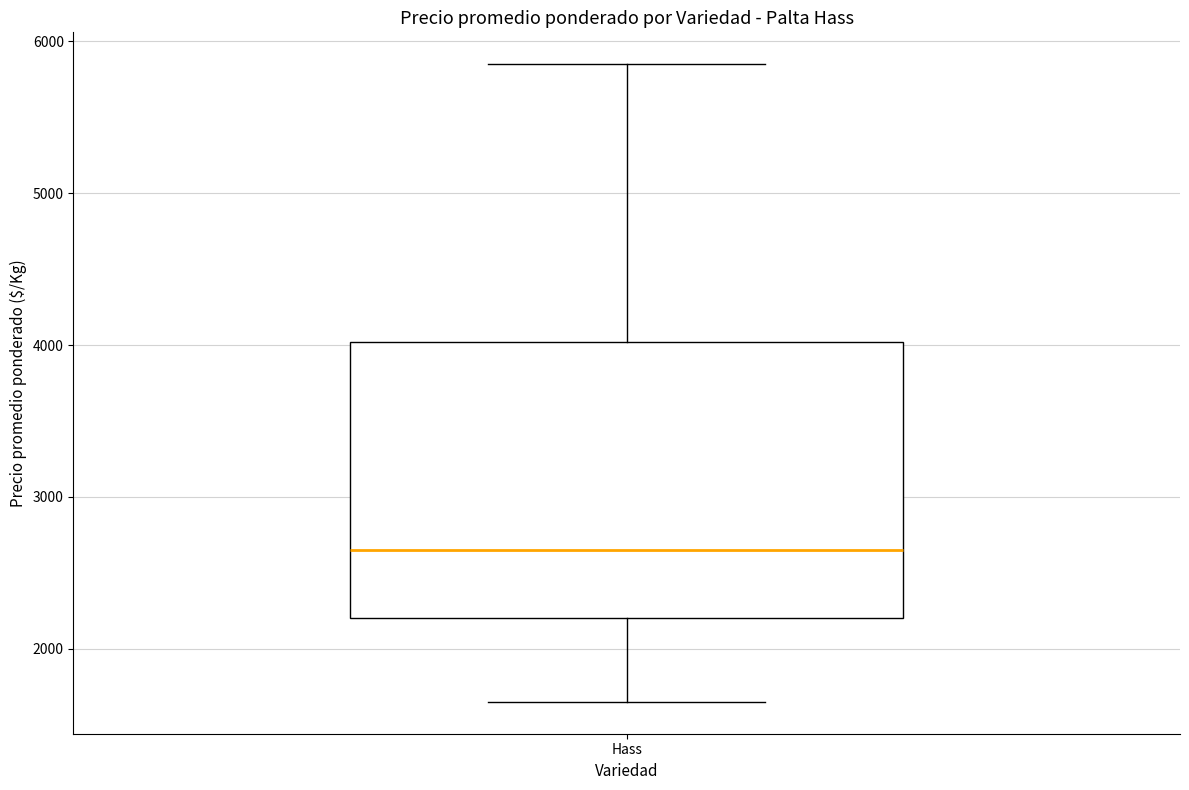

Where is the lower edge of the box for Hass on the y-axis? The values are not printed on the chart, so give them approximately, as read against the axis.

2200